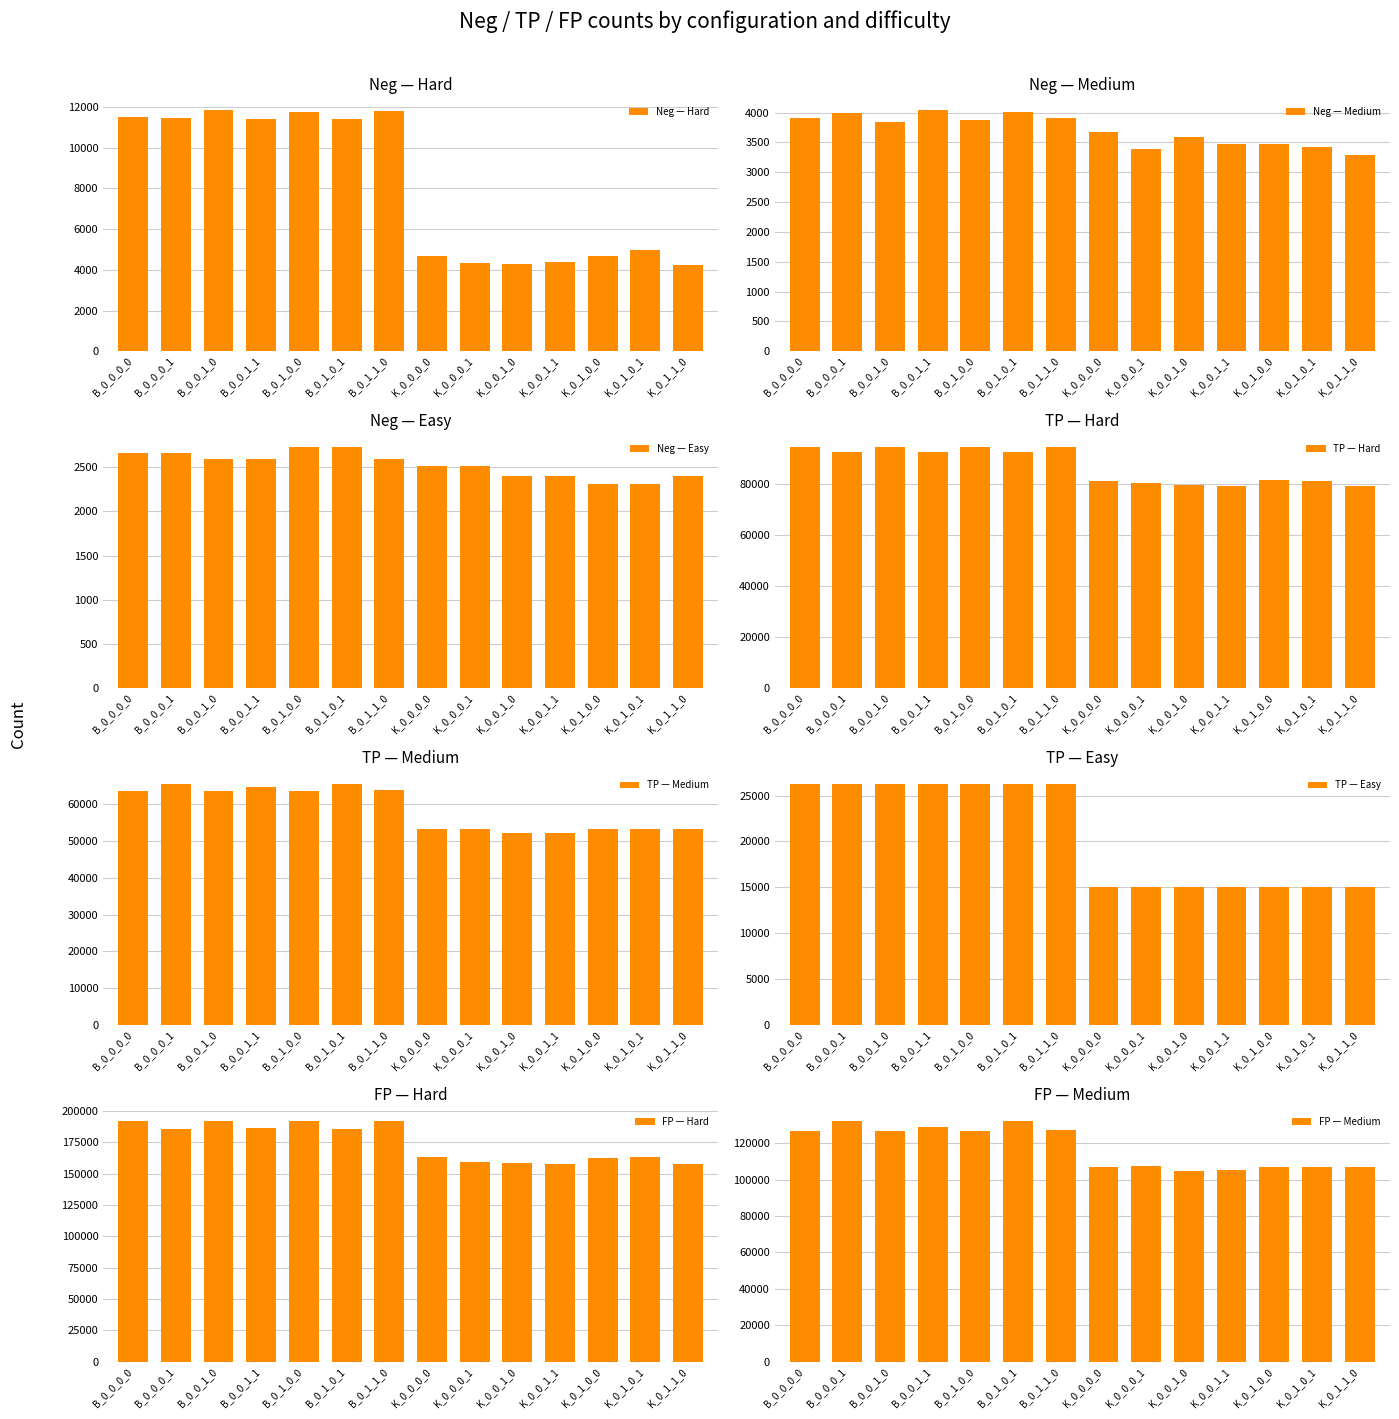

The Neg — Hard series shows 5465 at B_0_1_1_0. True or false?

False